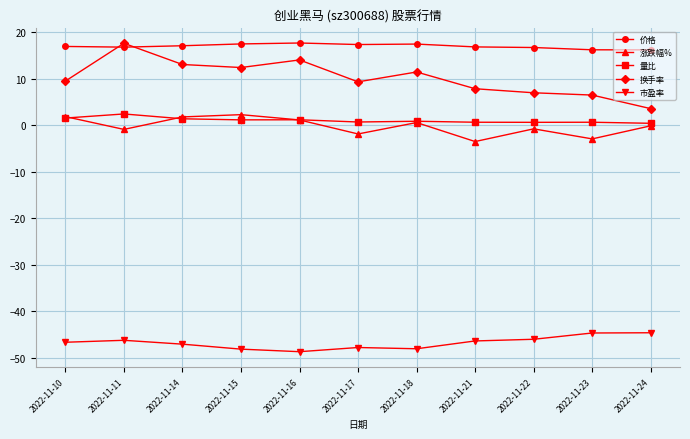

What is the difference between the 换手率 values at 2022-11-10 and 2022-11-15?

2.9